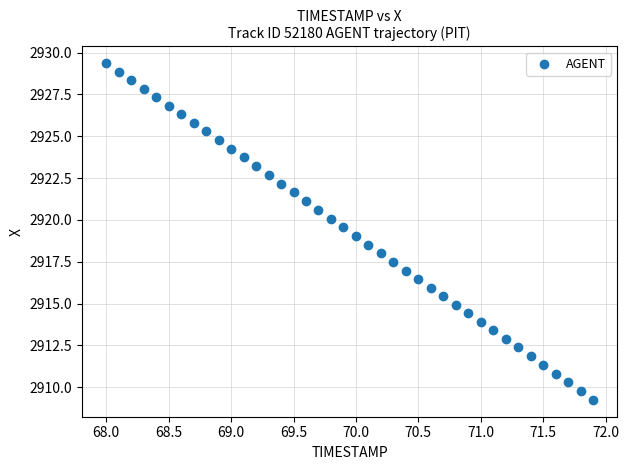

What is the range of X values (max minus min)?

3.9